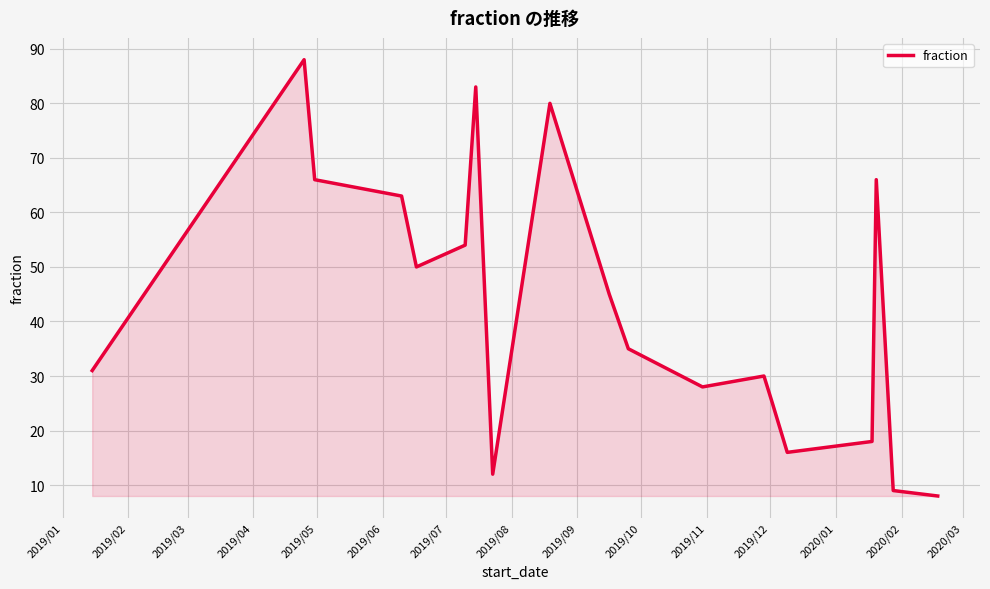

What is the minimum value shown in the chart?

8